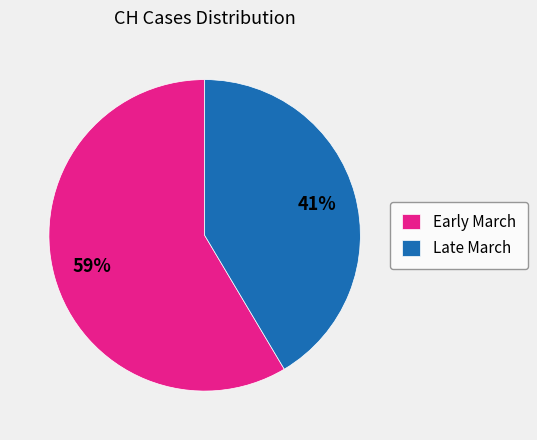

How many slices are in this pie chart?

2